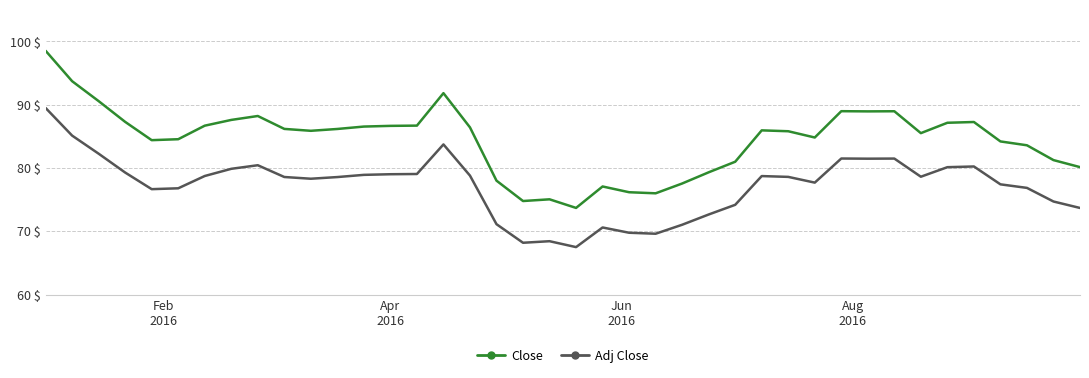

What is the lowest value of the Adj Close series?

67.5